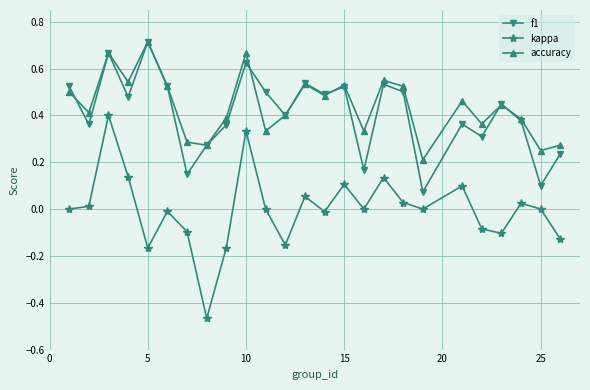

Which series has the largest range (max minus min)?

kappa